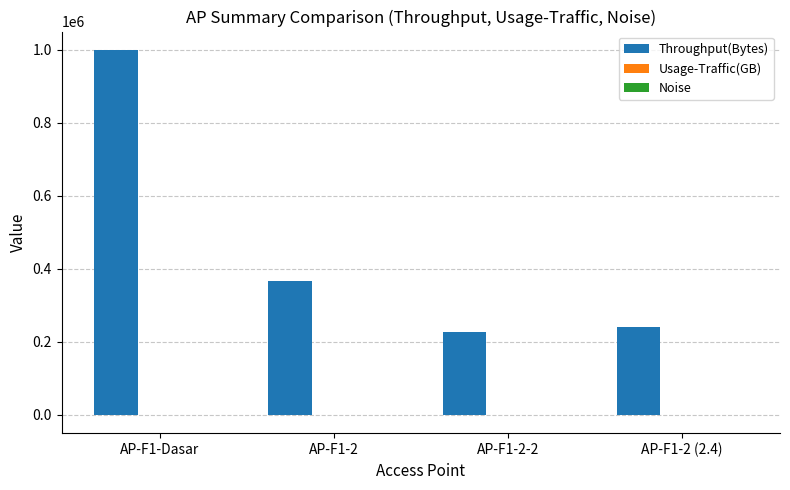

How many groups of bars are there?

4